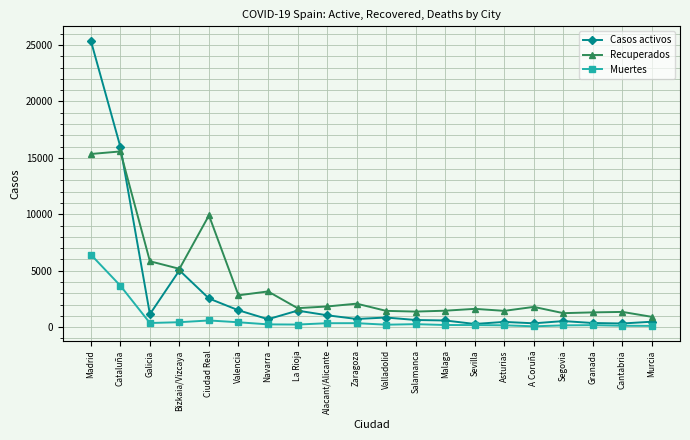

In Recuperados, how many points are lower than both neighbors (excluding endpoints)?

6